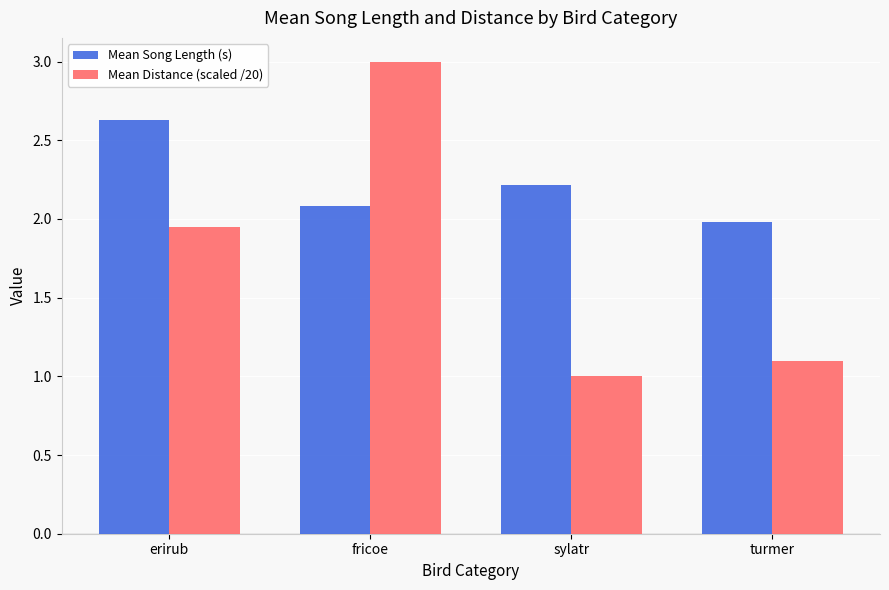

What is the sum of the Mean Distance (scaled /20) values at sylatr and fricoe?

4.0